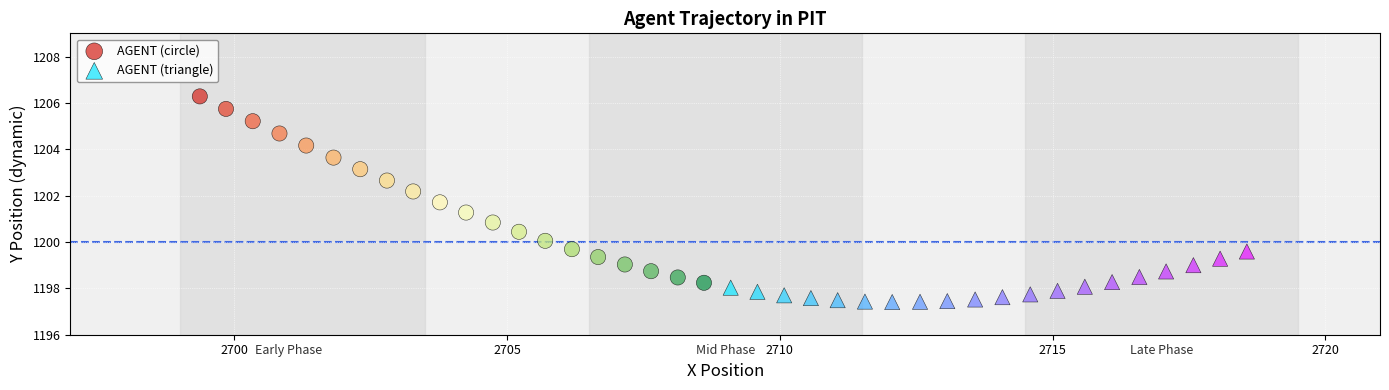

What are all the series names shown in the legend?

AGENT (circle), AGENT (triangle)